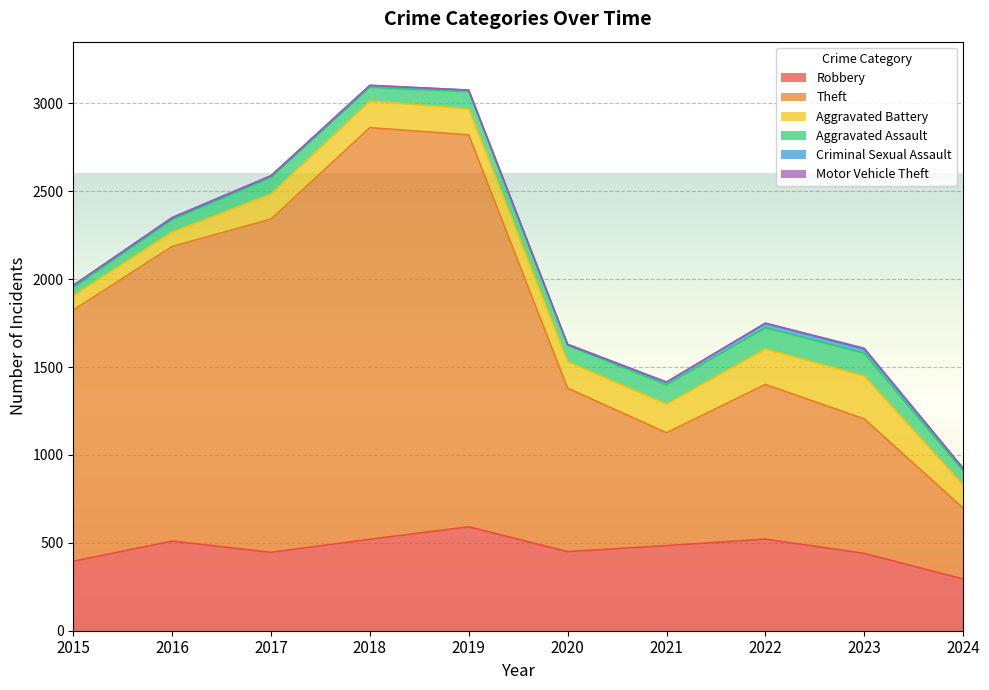

Reading right to left, what are all the values shown in this chart?

Robbery: 294	440	521	484	450	591	520	446	510	395
Theft: 404	765	880	642	930	2230	2342	1896	1676	1429
Aggravated Battery: 131	244	202	163	150	148	152	142	82	82
Aggravated Assault: 80	130	121	110	94	98	77	95	71	46
Criminal Sexual Assault: 14	22	24	14	3	8	11	8	8	12
Motor Vehicle Theft: 2	6	2	2	3	1	1	2	4	1